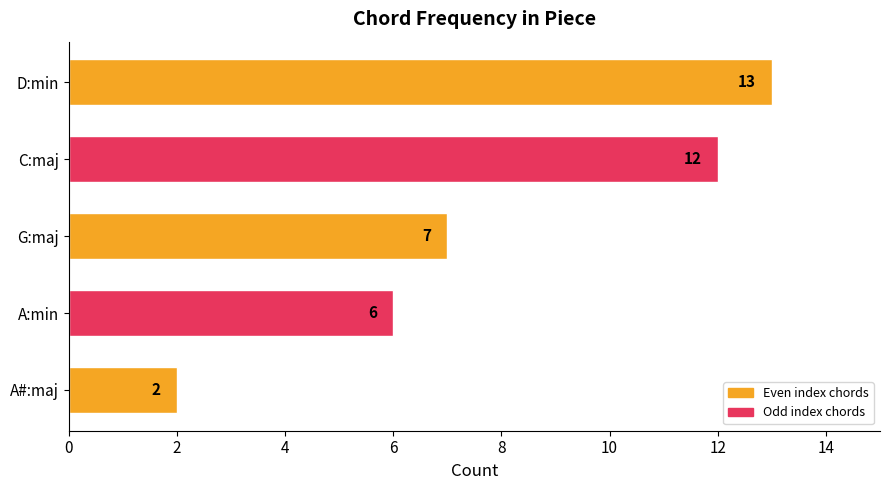

What is the change in value from G:maj to D:min?

+6